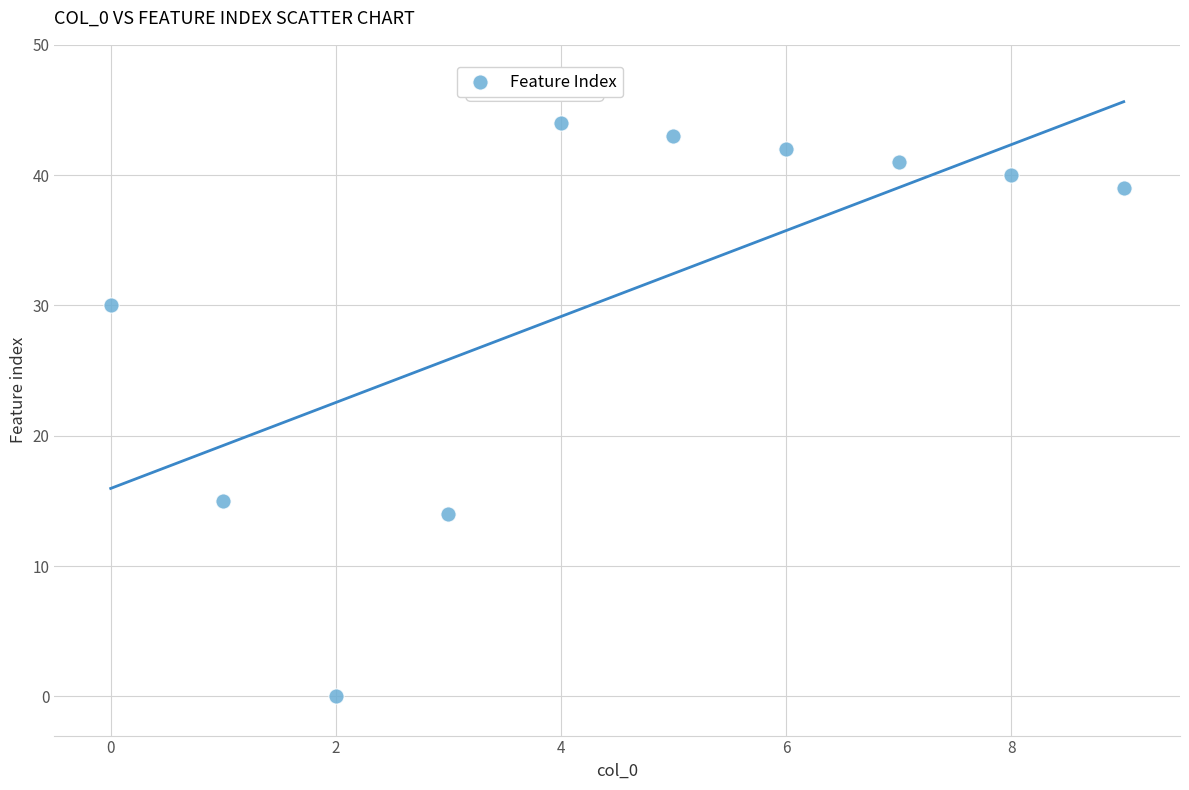

What is the range of Y values (max minus min)?

44